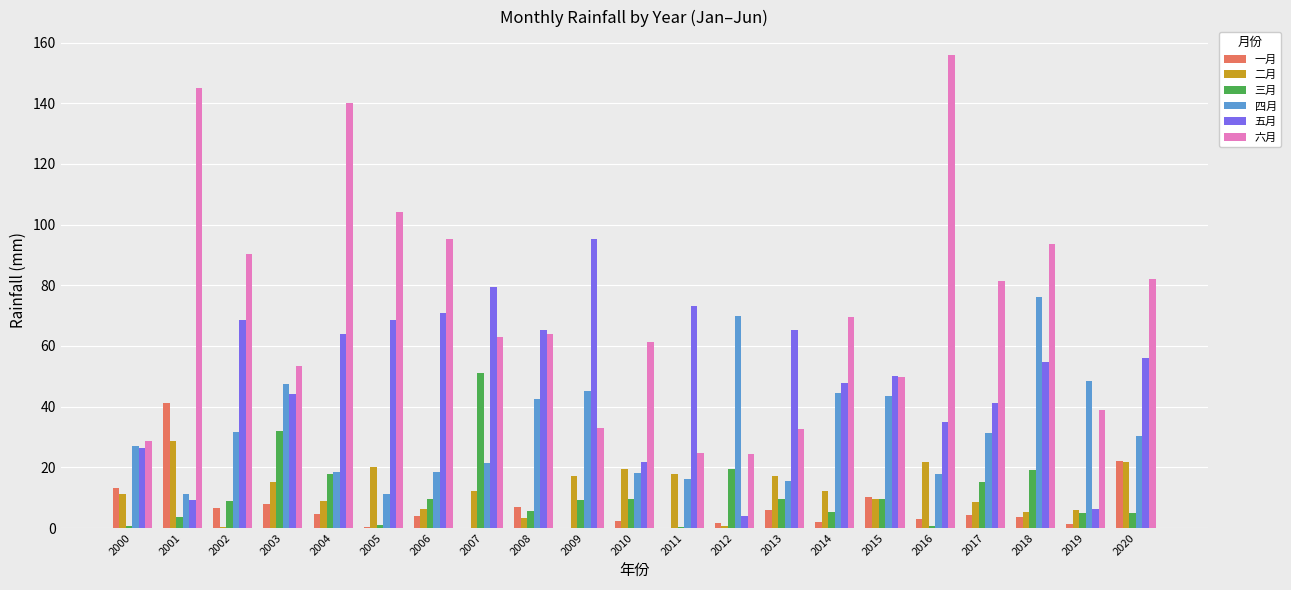

At which label does 二月 reach its peak?

2001